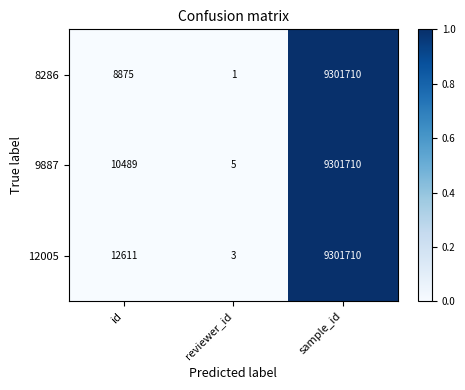

Which series has the largest total across all categories?

12005